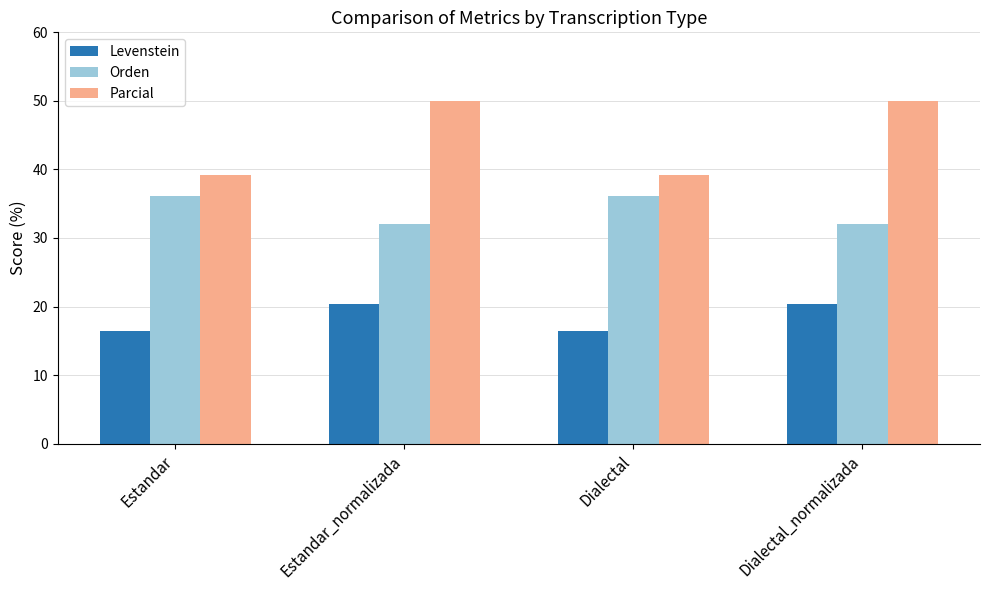

What is the value of the Parcial bar at the 4th from the left?

50.0